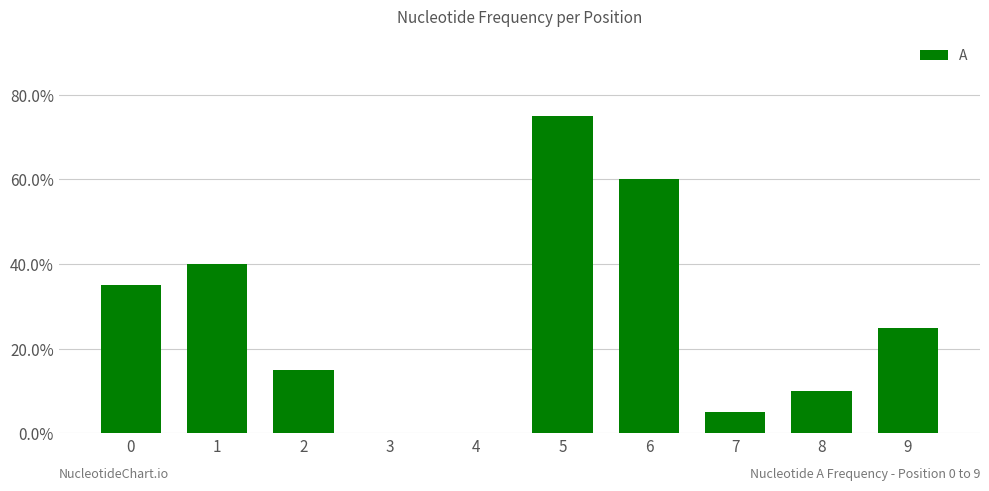

Reading left to right, list all the values displayed in this chart.

0=0.3	1=0.4	2=0.1	3=0.0	4=0.0	5=0.8	6=0.6	7=0.1	8=0.1	9=0.2